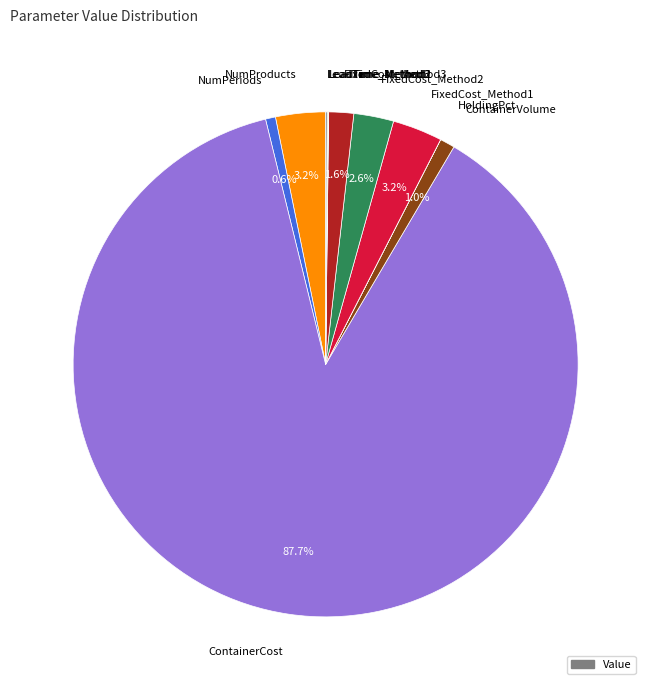

Is there any slice that represents more than half of the pie?

Yes